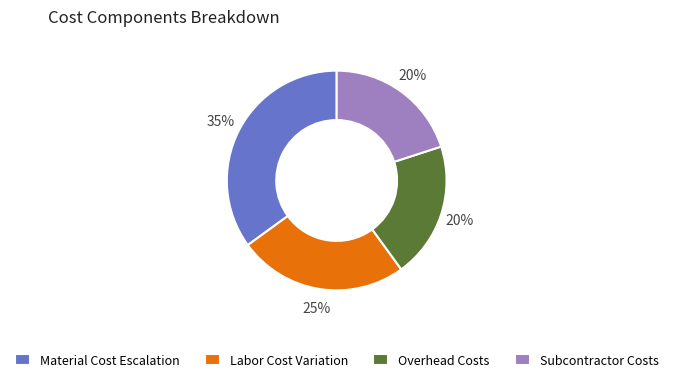

To the nearest percent, what percentage of the pie is Subcontractor Costs?

20%